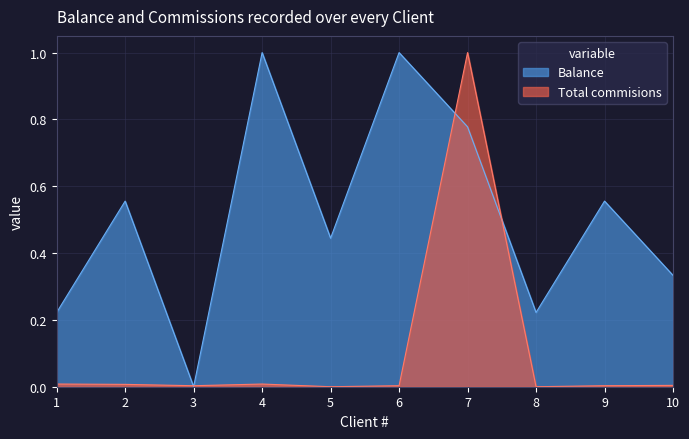

In Total commisions, how many points are higher than both neighbors (excluding endpoints)?

2